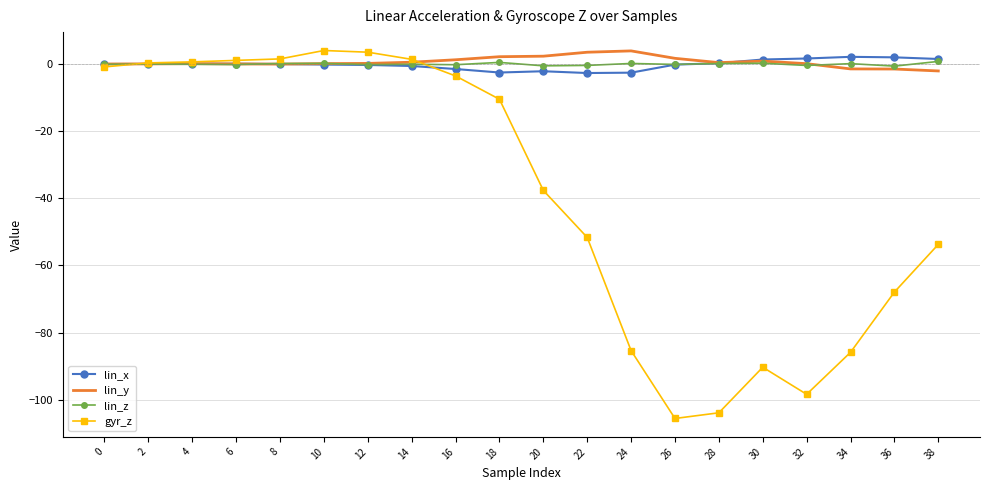

Read the lin_y value at 34.

-1.5